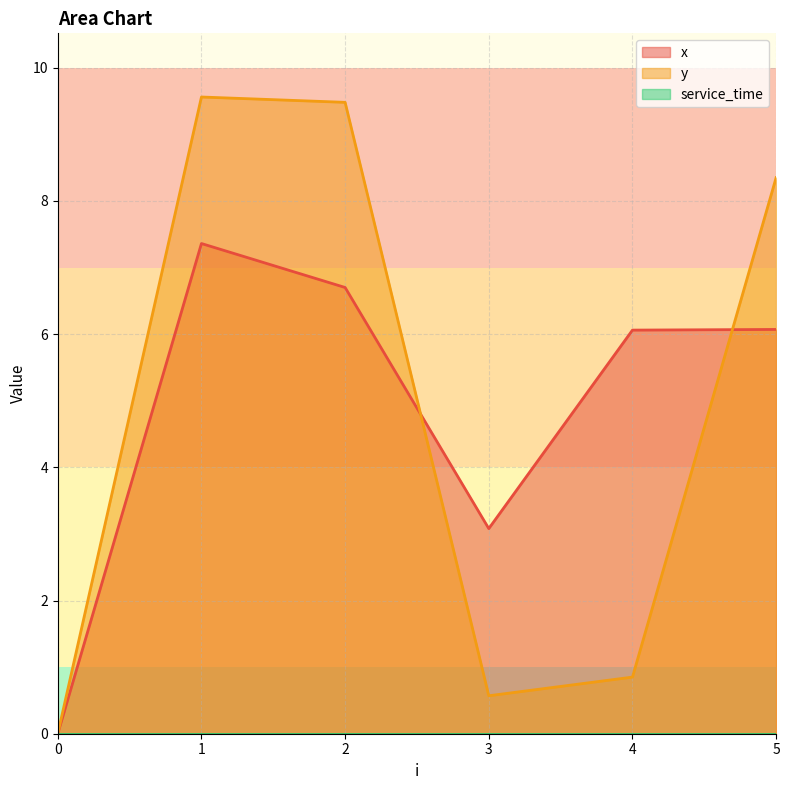

Which series has the widest spread of values?

y